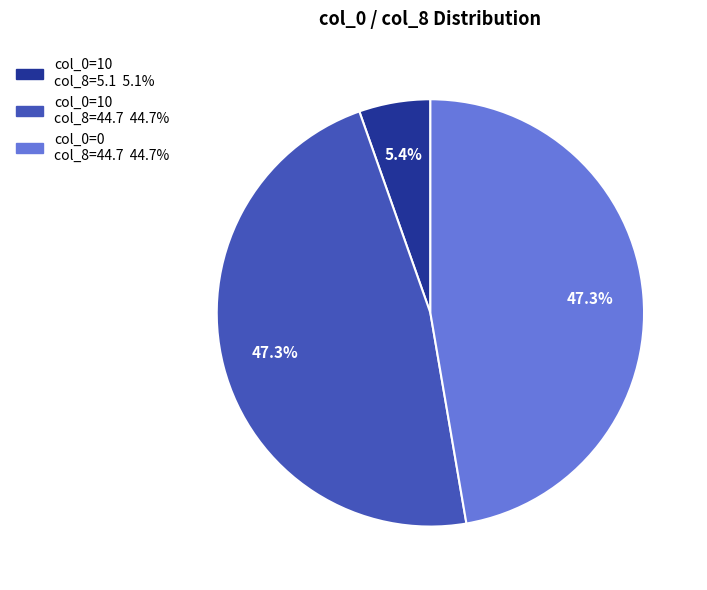

To the nearest percent, what is the average slice percentage?

33%